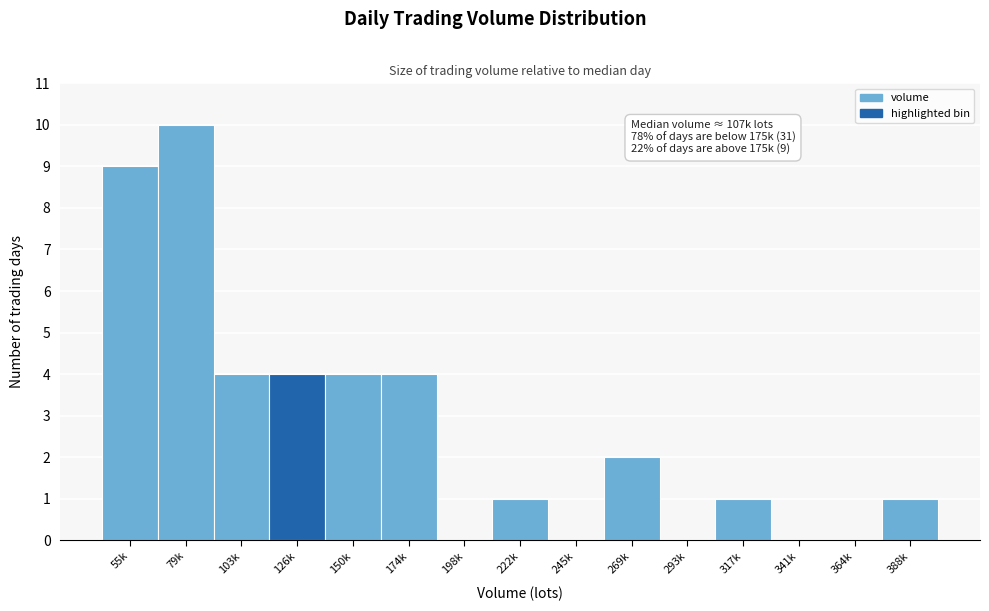

Reading left to right, extract all data points from this chart.

55k=9	79k=10	103k=4	126k=4	150k=4	174k=4	198k=0	222k=1	245k=0	269k=2	293k=0	317k=1	341k=0	364k=0	388k=1